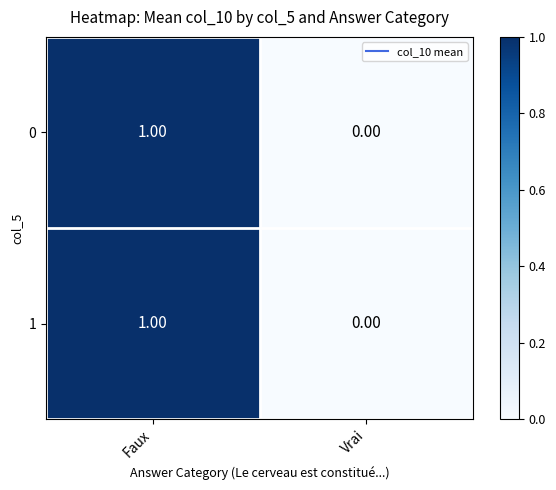

At which category is the sum across all series the highest?

Faux